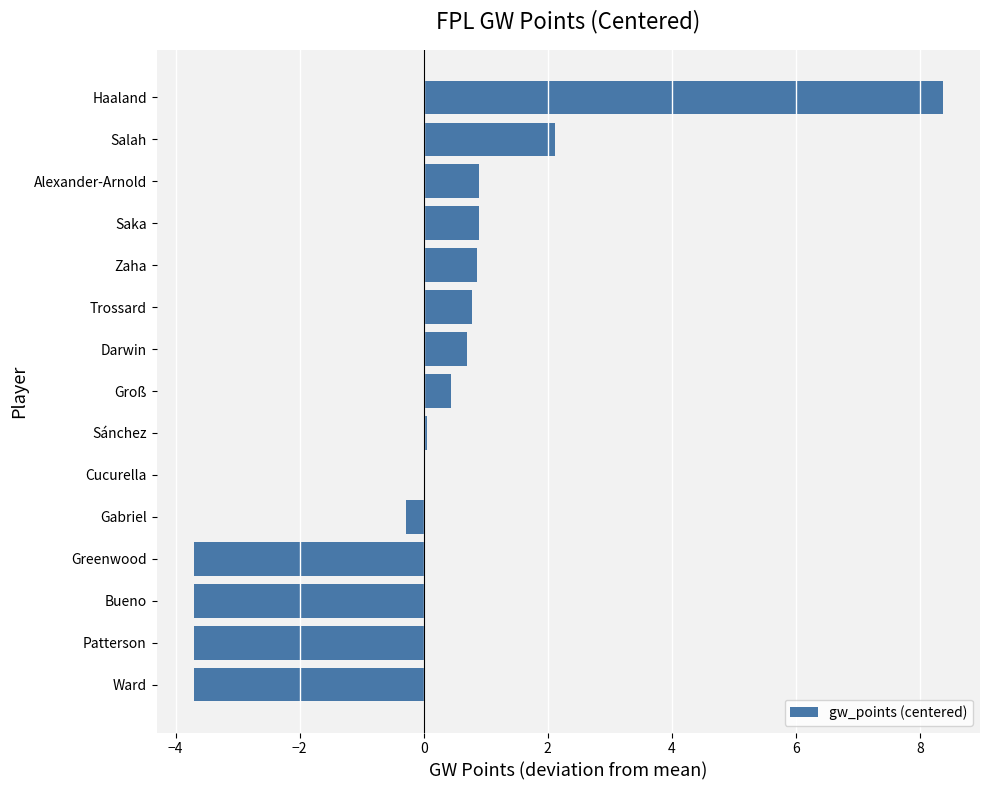

Which category has the highest value across all series?

Haaland